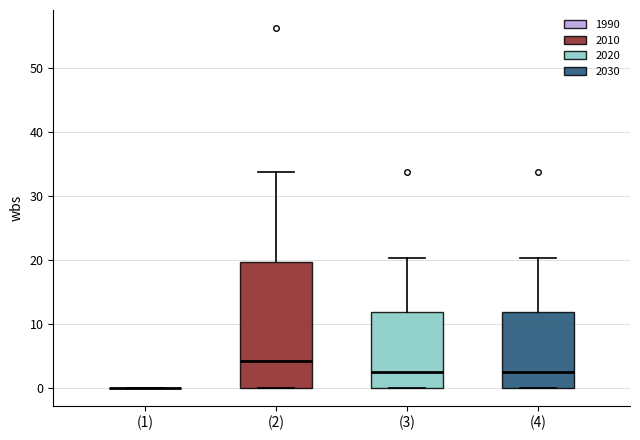

Reading left to right, read every box against the y-axis: the position of its median line, the range the box covers, and the ends of its whiskers. The values are not printed on the chart, so give them approximately, as read against the axis.

(1): box collapsed to a line at 0, whiskers 0 to 0
(2): median 4, box 0 to 20, whiskers 0 to 34
(3): median 3, box 0 to 12, whiskers 0 to 20
(4): median 3, box 0 to 12, whiskers 0 to 20